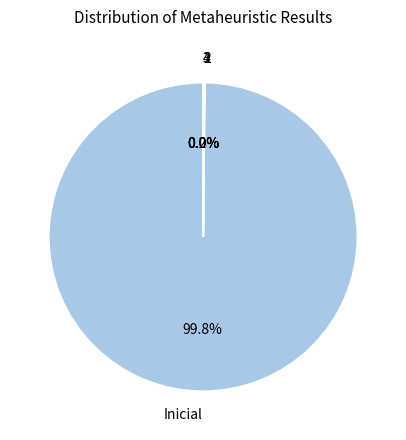

What is the majority slice?

Inicial